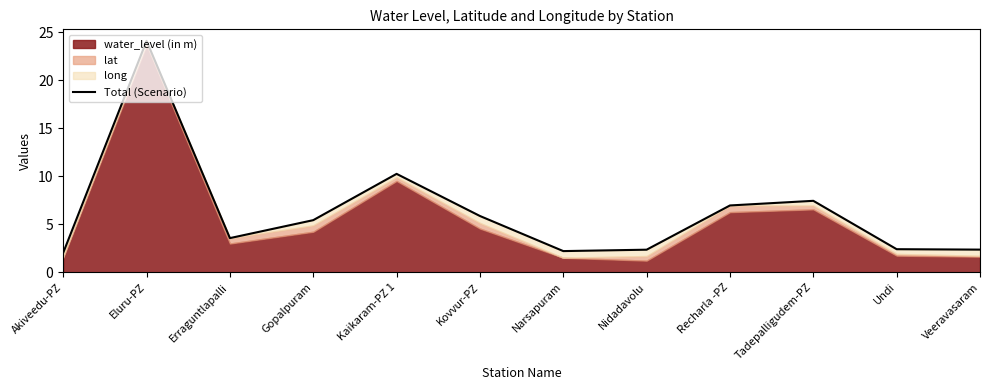

Which has a higher value, Veeravasaram or Tadepalligudem-PZ?

Tadepalligudem-PZ